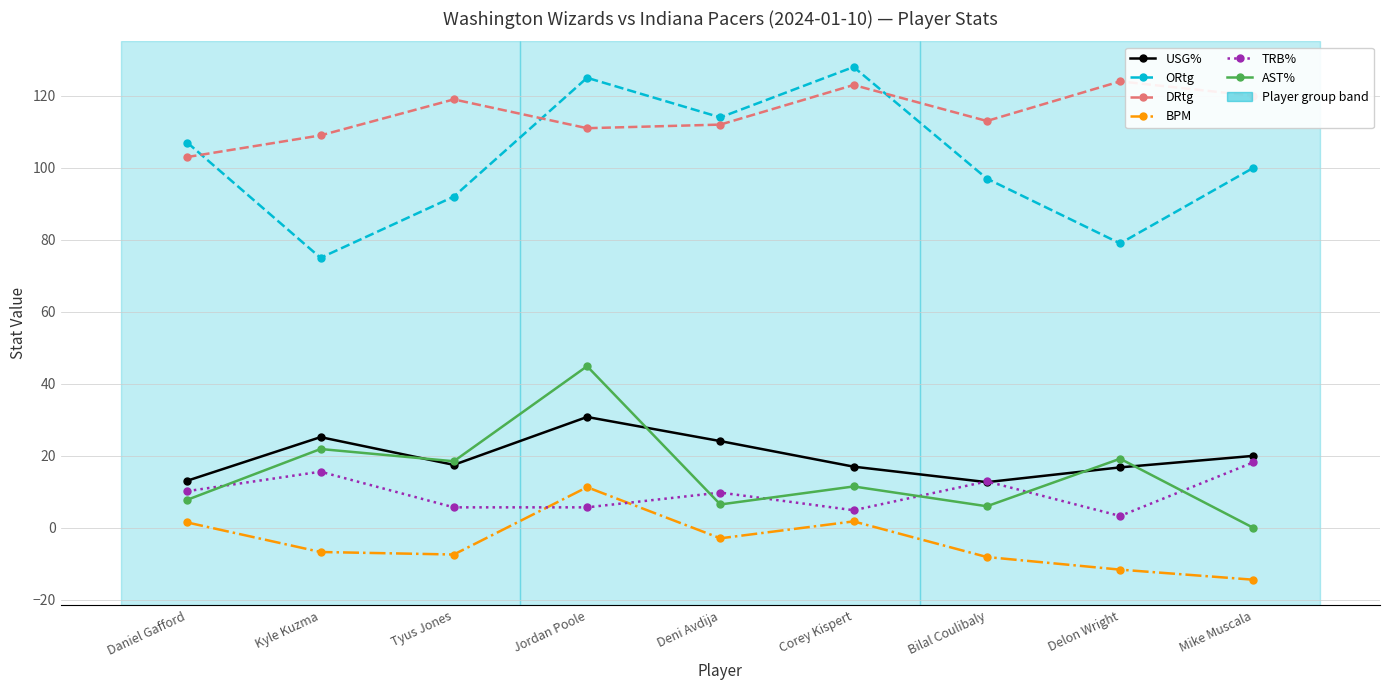

What is the difference between the maximum and minimum values in the USG% series?

18.1